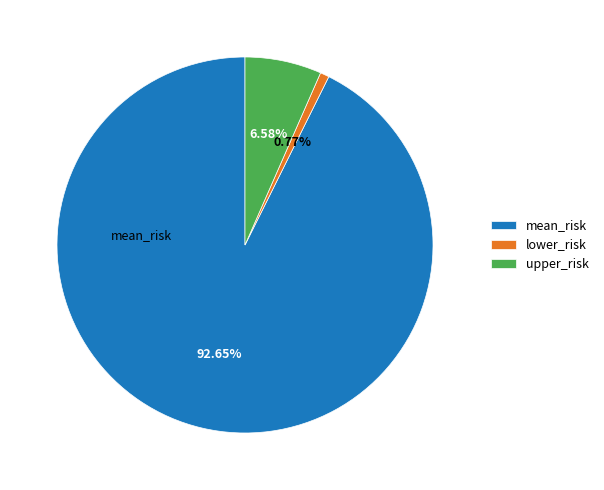

To the nearest percent, what portion does upper_risk represent?

7%